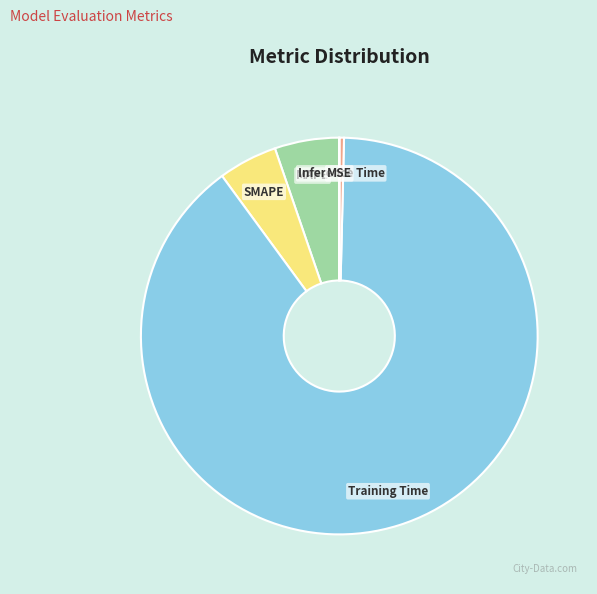

Combined, do Training Time and MAPE account for over 50%?

Yes